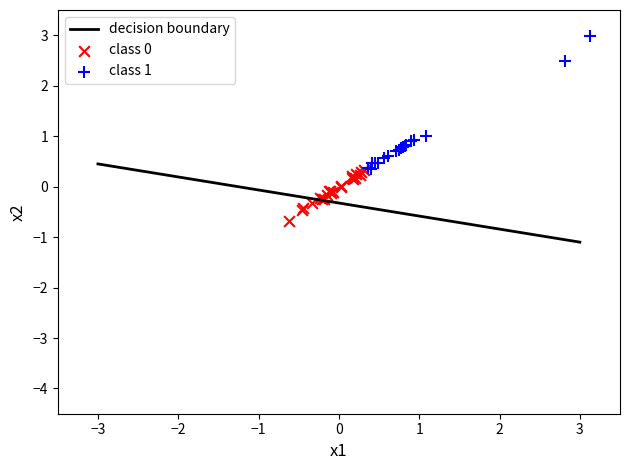

Which series has the largest Y range (max minus min)?

class 1